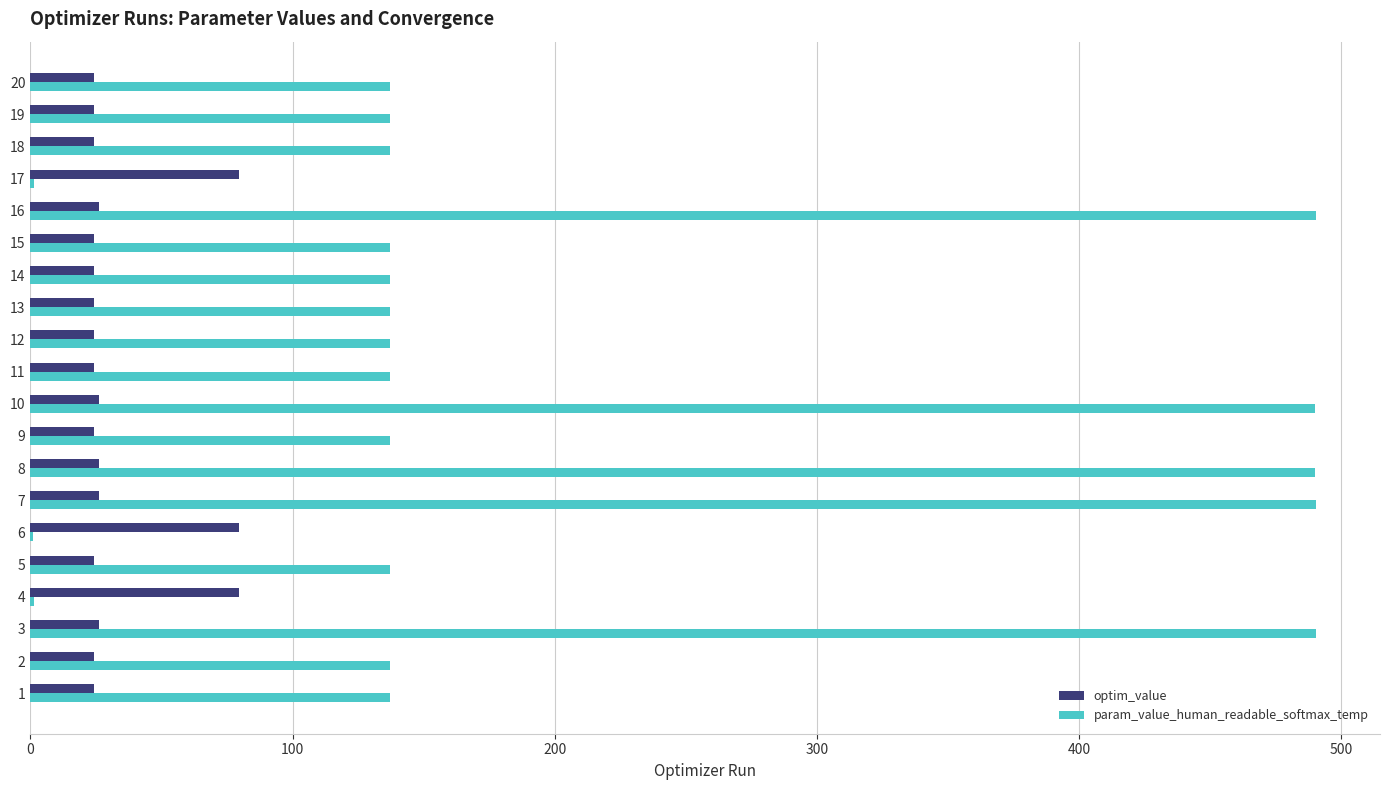

What is the highest value of the param_value_human_readable_softmax_temp series?

490.3